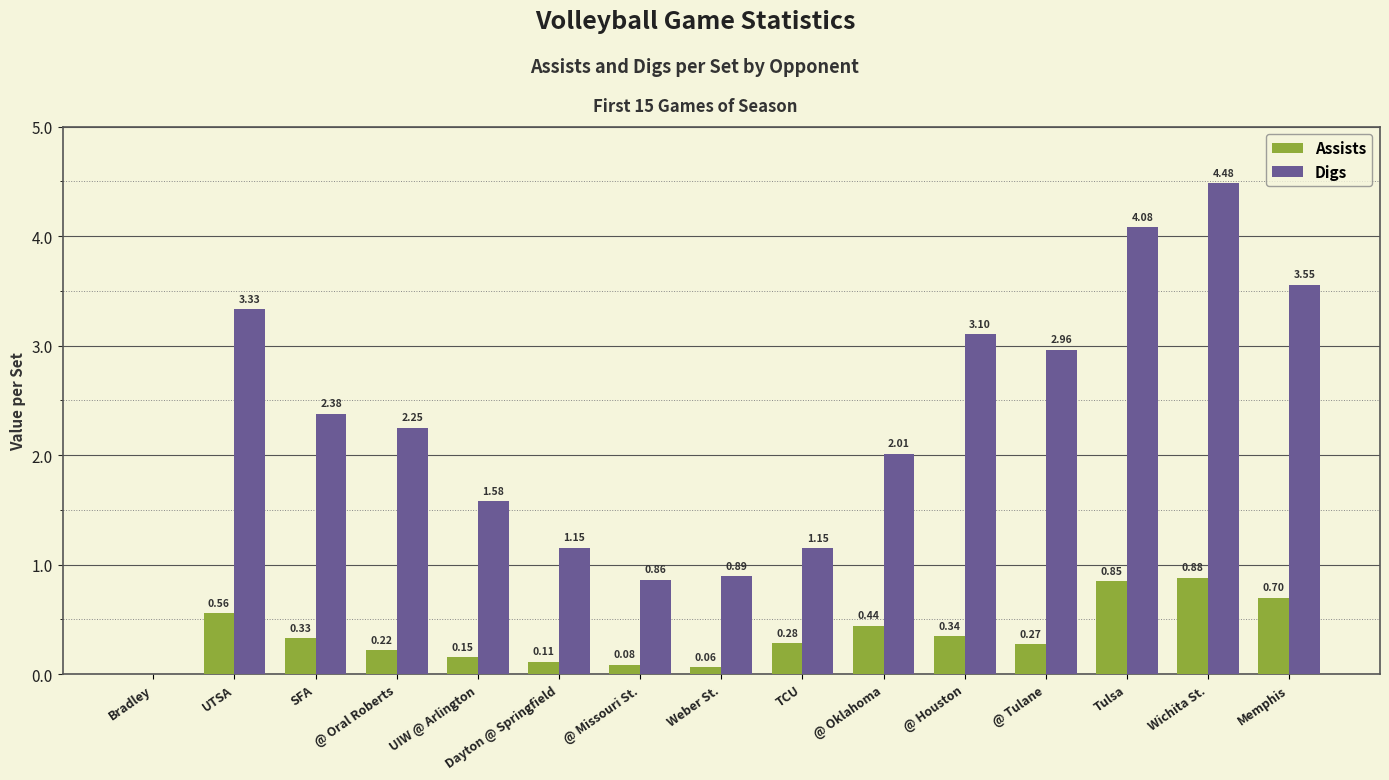

Between Dayton @ Springfield and Tulsa, which series saw the biggest shift?

Digs